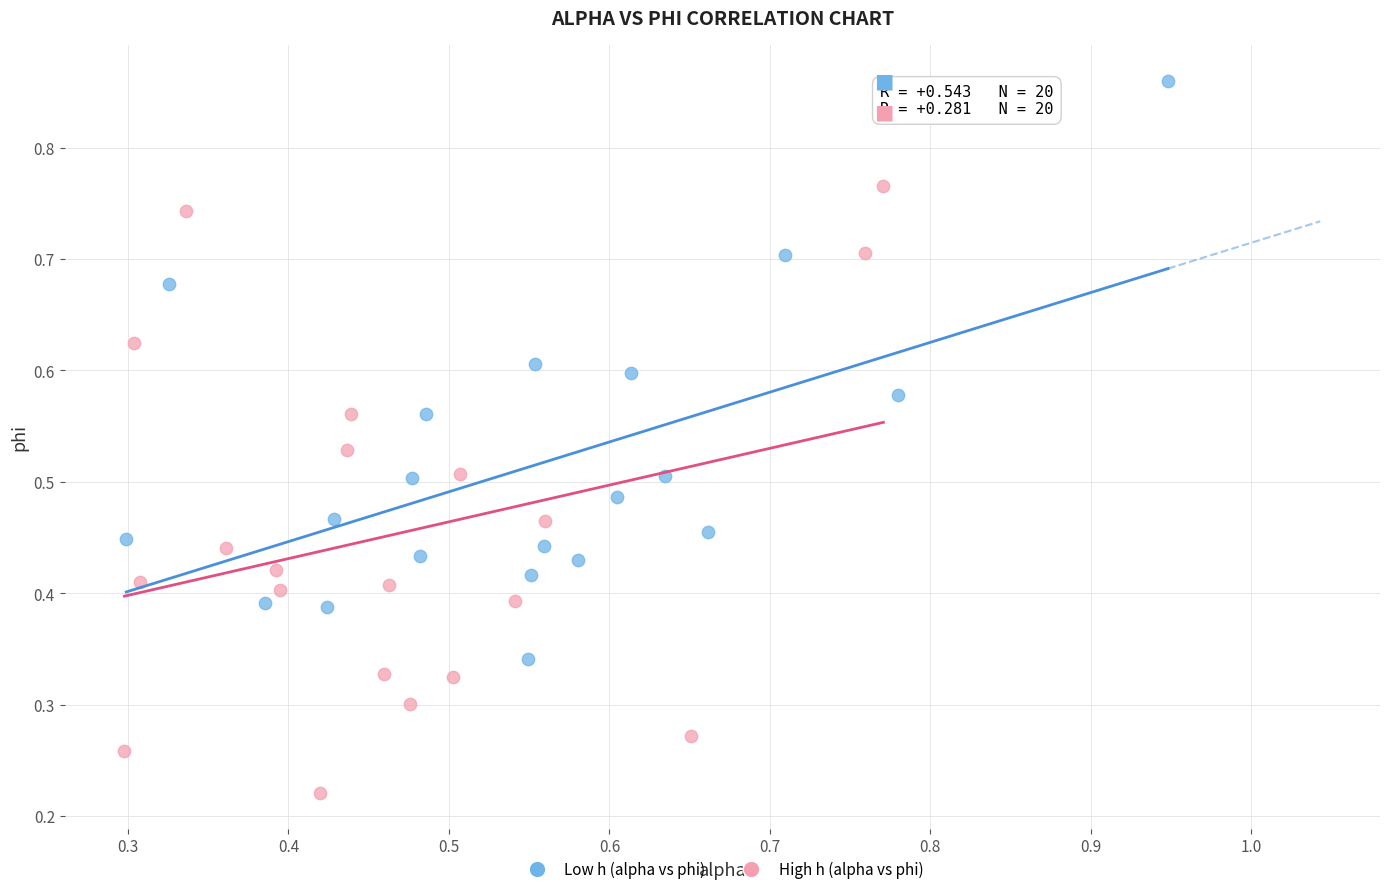

Which series reaches the minimum Y coordinate?

High h (alpha vs phi)